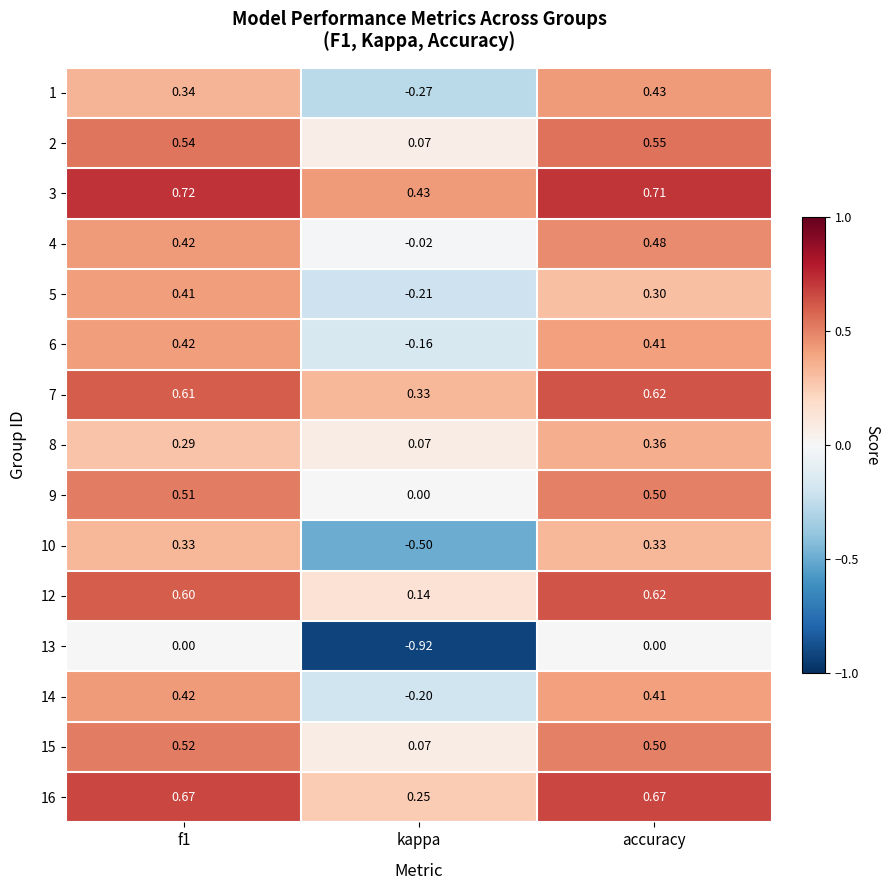

At which category does the chart reach its minimum across all series?

kappa